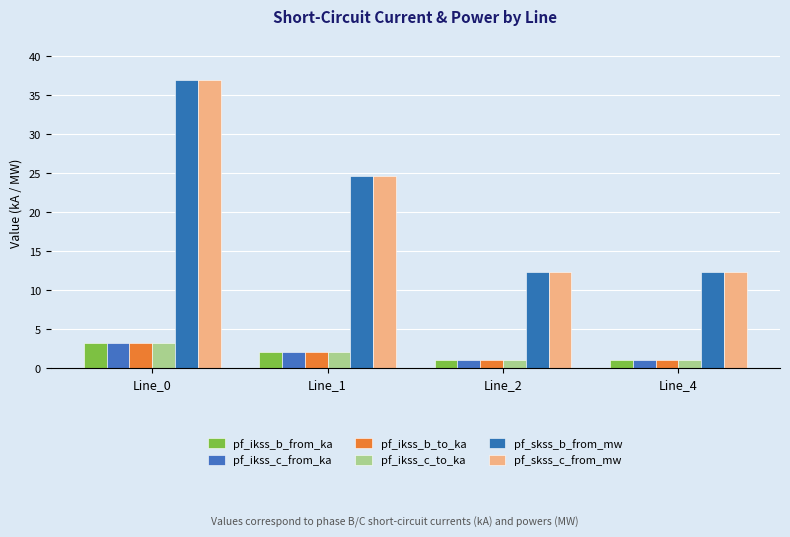

Reading left to right, what are all the values shown in this chart?

pf_ikss_b_from_ka: 3.2	2.1	1.1	1.1
pf_ikss_c_from_ka: 3.2	2.1	1.1	1.1
pf_ikss_b_to_ka: 3.2	2.1	1.1	1.1
pf_ikss_c_to_ka: 3.2	2.1	1.1	1.1
pf_skss_b_from_mw: 37.0	24.7	12.3	12.3
pf_skss_c_from_mw: 37.0	24.7	12.3	12.3